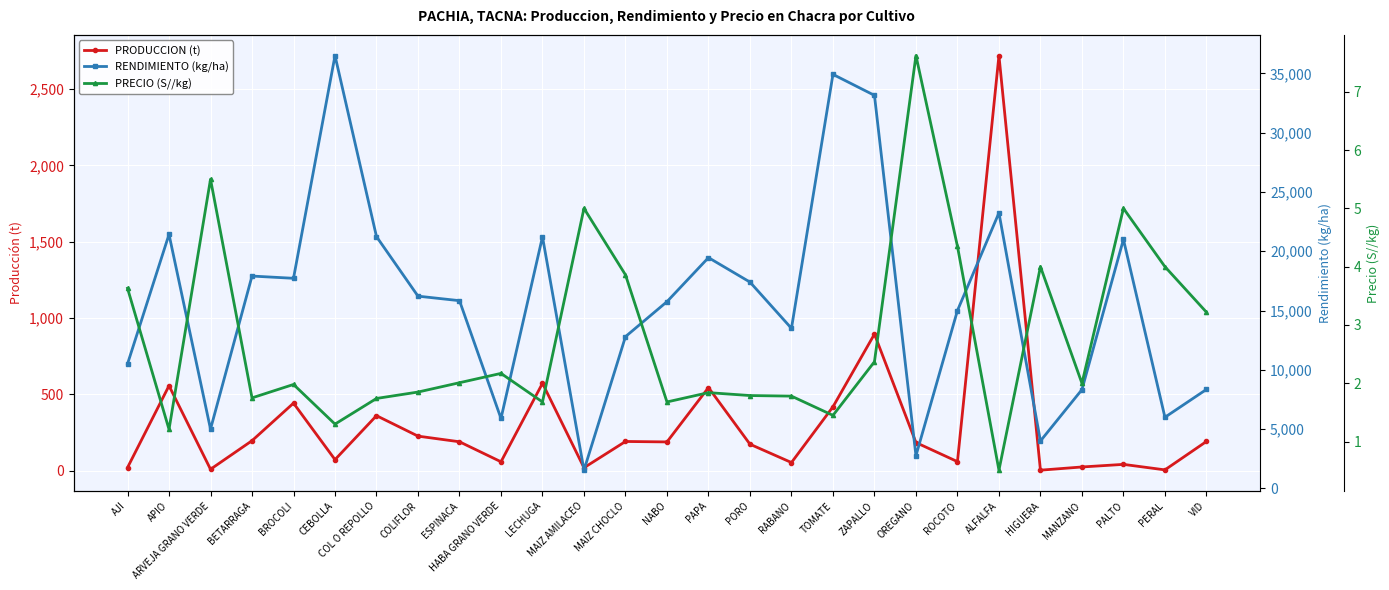

What is the difference between the maximum and second lowest values in the PRODUCCION (t) series?

2713.0